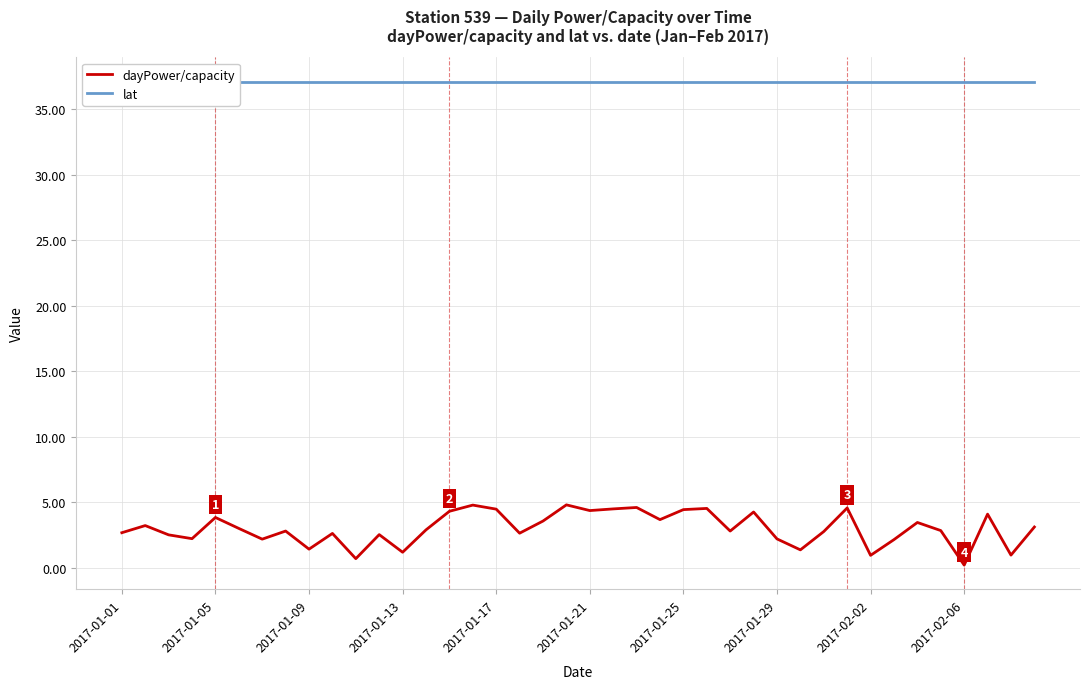

Where is dayPower/capacity nearest to the value 2?

33